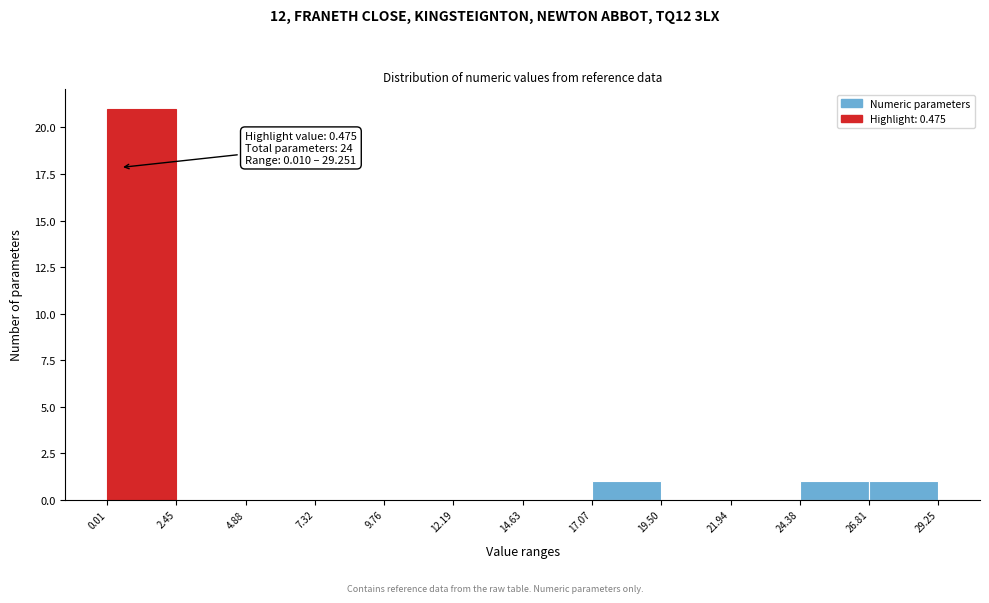

Which range on the x-axis has the tallest bar?

0.01 to 2.45